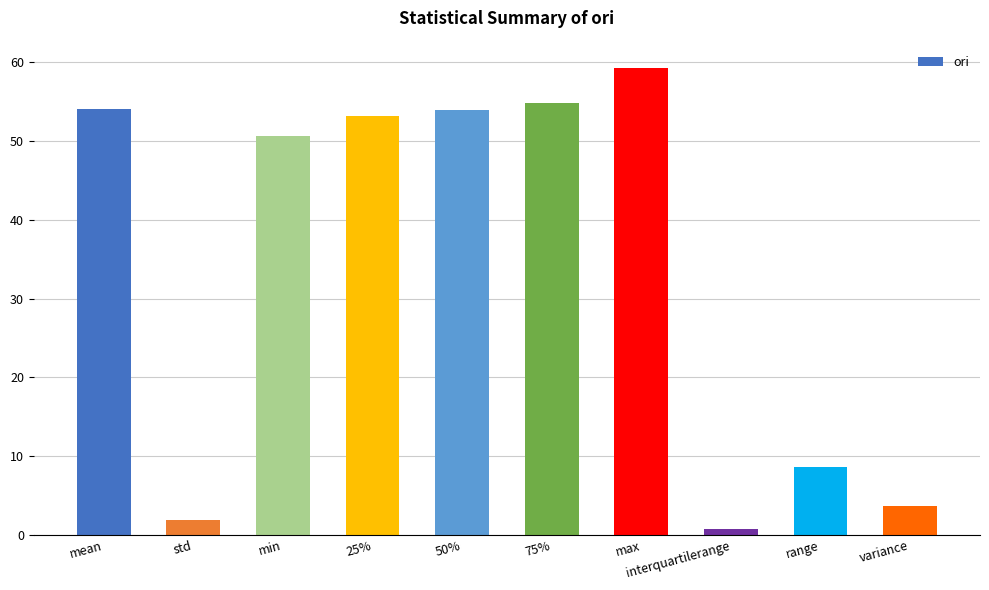

What value does the data have at std?

1.9